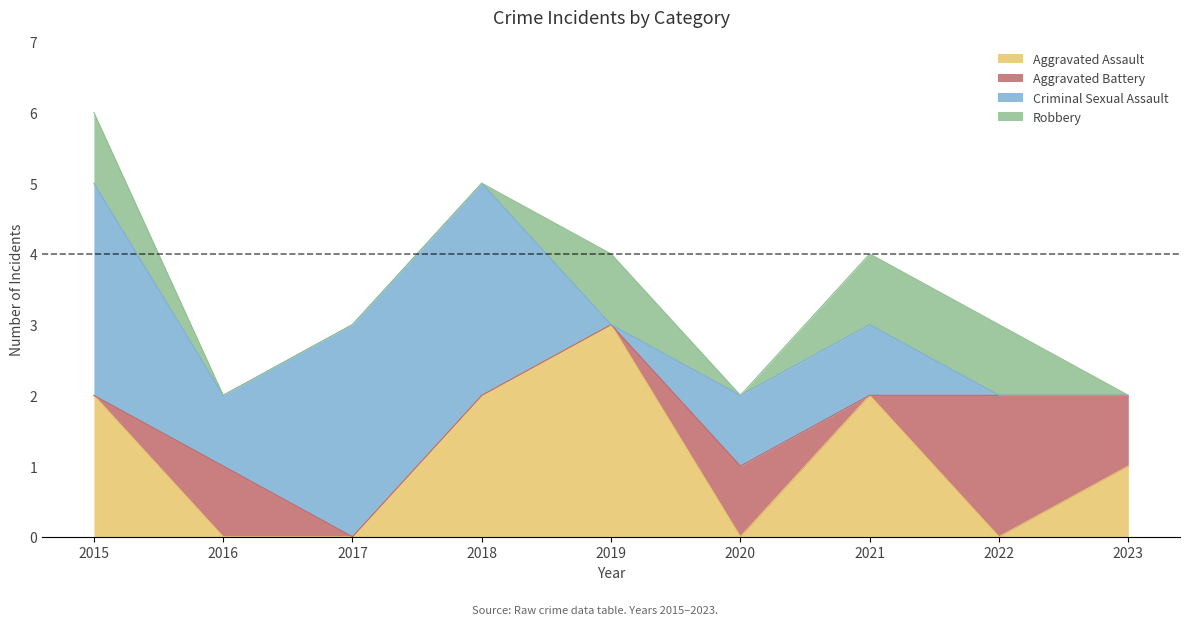

What is the value of the Criminal Sexual Assault point at the 3rd from the left?

3